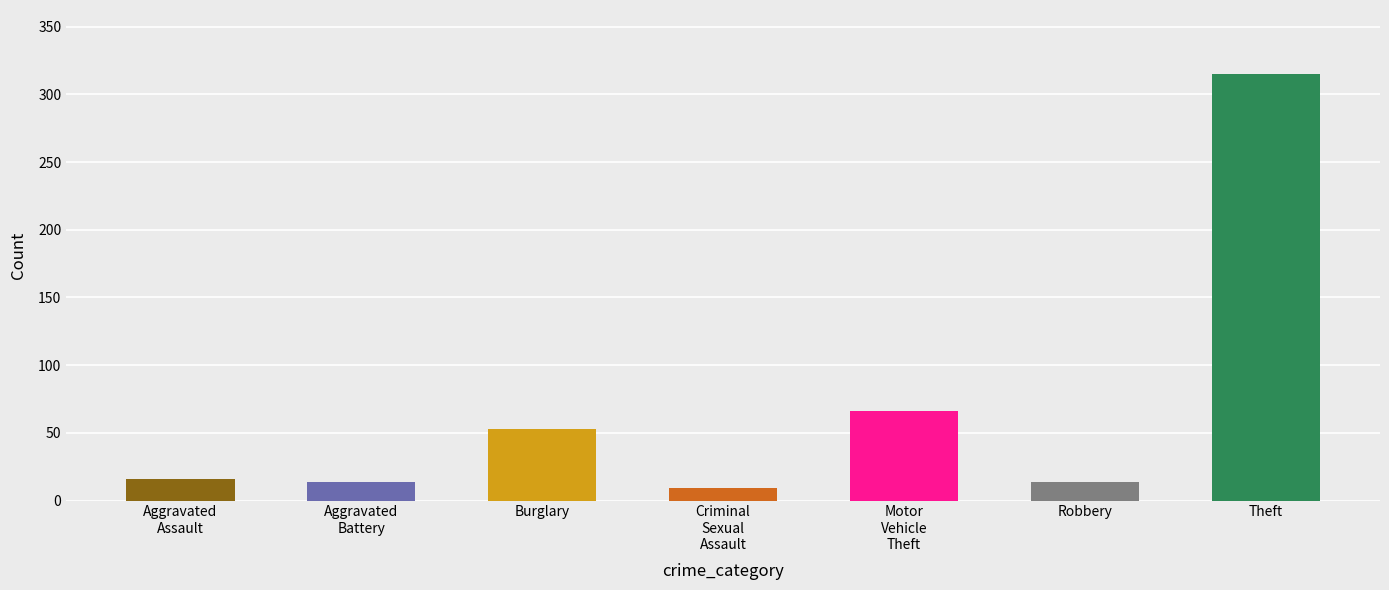

Are the bars grouped side by side (vs. stacked)?

No